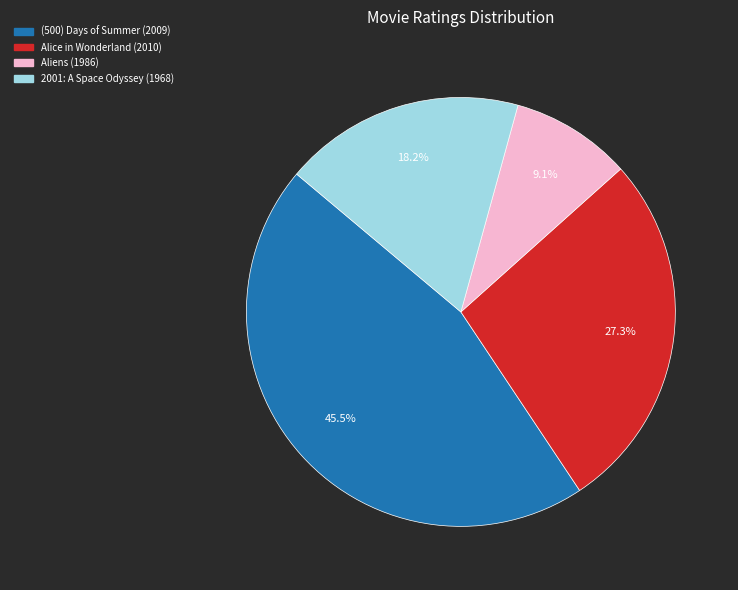

Rank the categories by value from lowest to highest.

Aliens (1986), 2001: A Space Odyssey (1968), Alice in Wonderland (2010), (500) Days of Summer (2009)